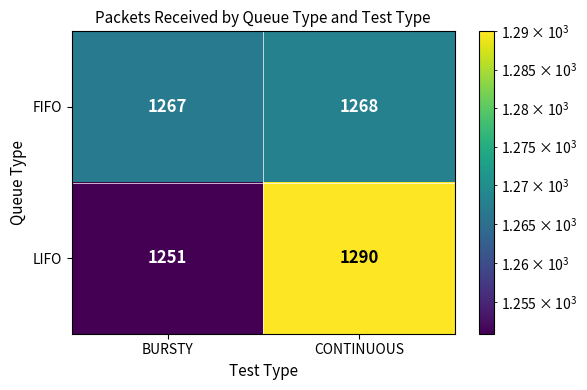

What is the lowest value of the FIFO series?

1267